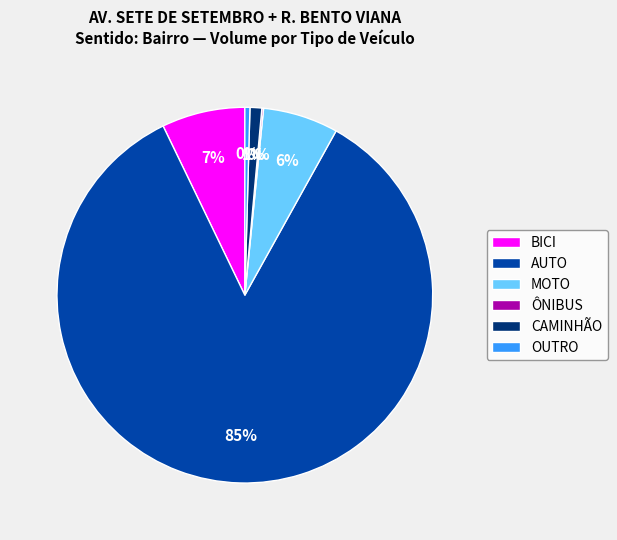

Between BICI and OUTRO, which is larger?

BICI